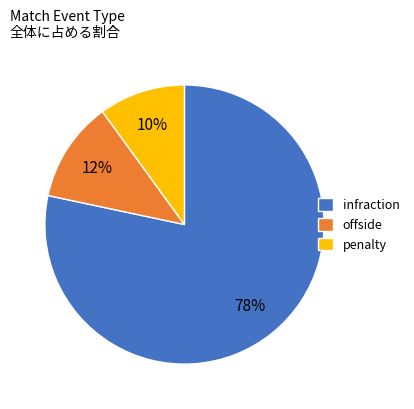

True or false: penalty accounts for 18% of the total.

False